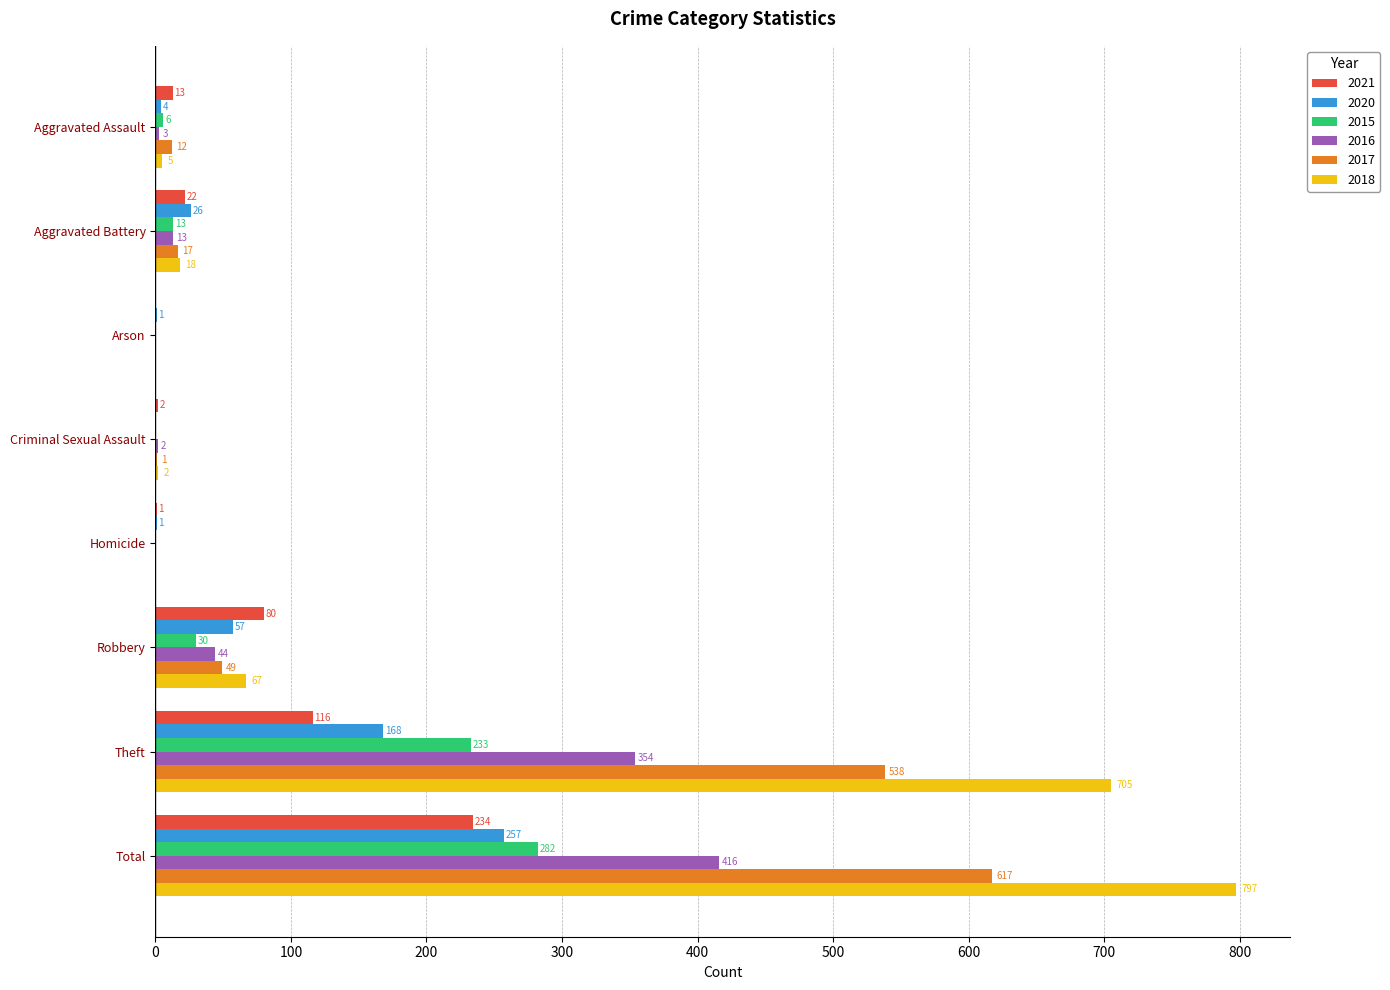

The value of 2018 at Arson is -304. True or false?

False